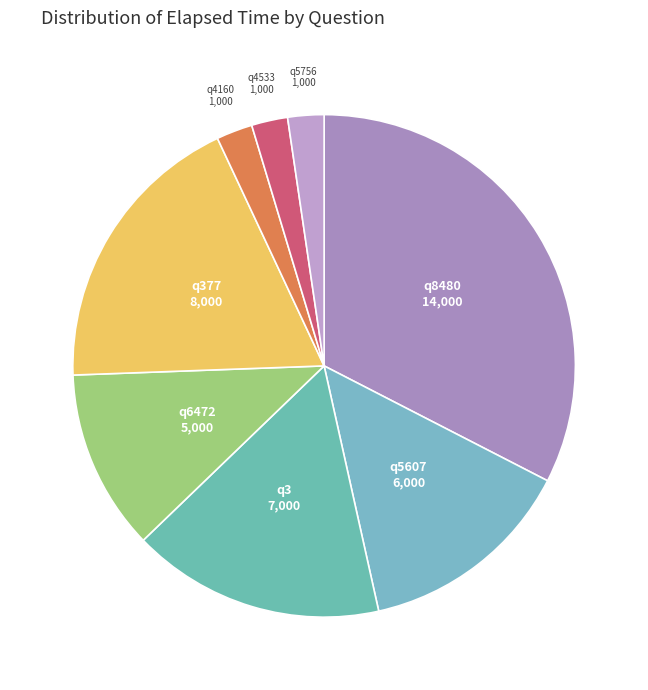

Is there any slice that represents more than half of the pie?

No